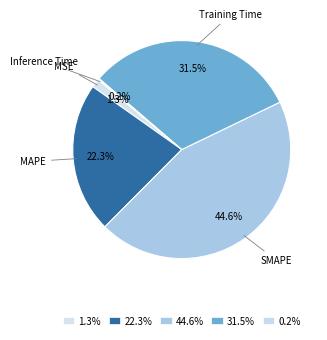

How many segments does this pie chart have?

5